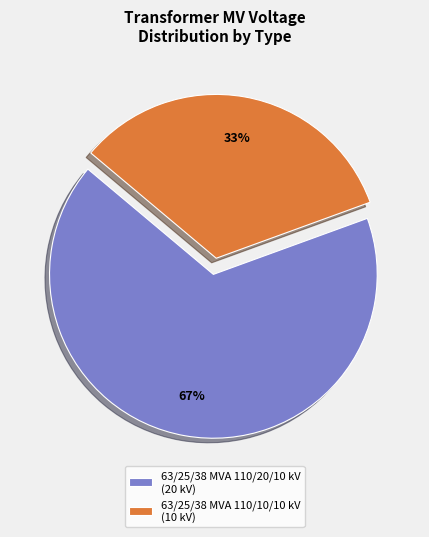

Count the number of slices in the pie.

2